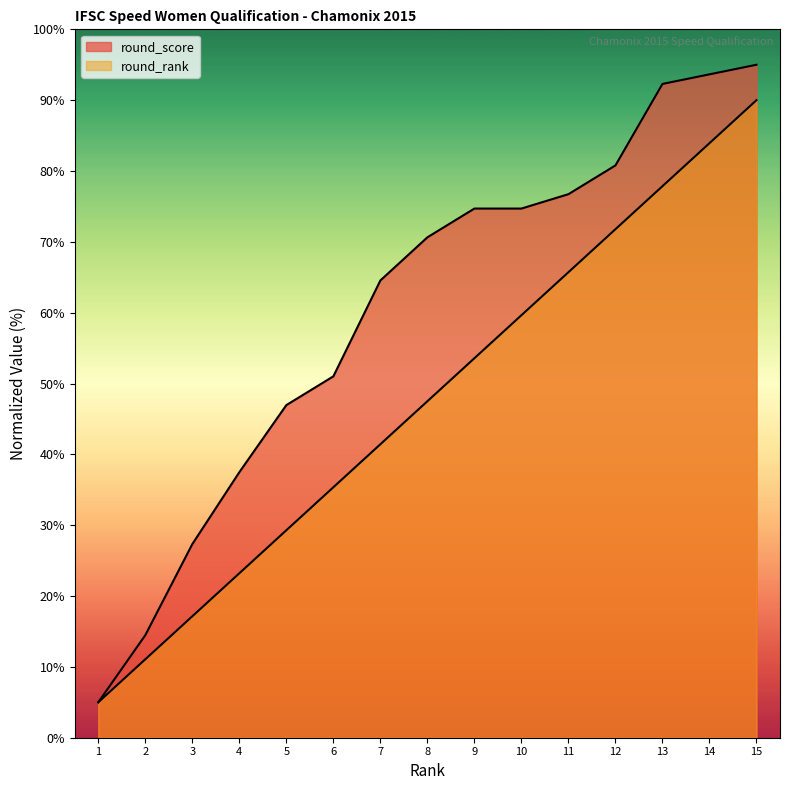

Count the number of categories in the chart.

15